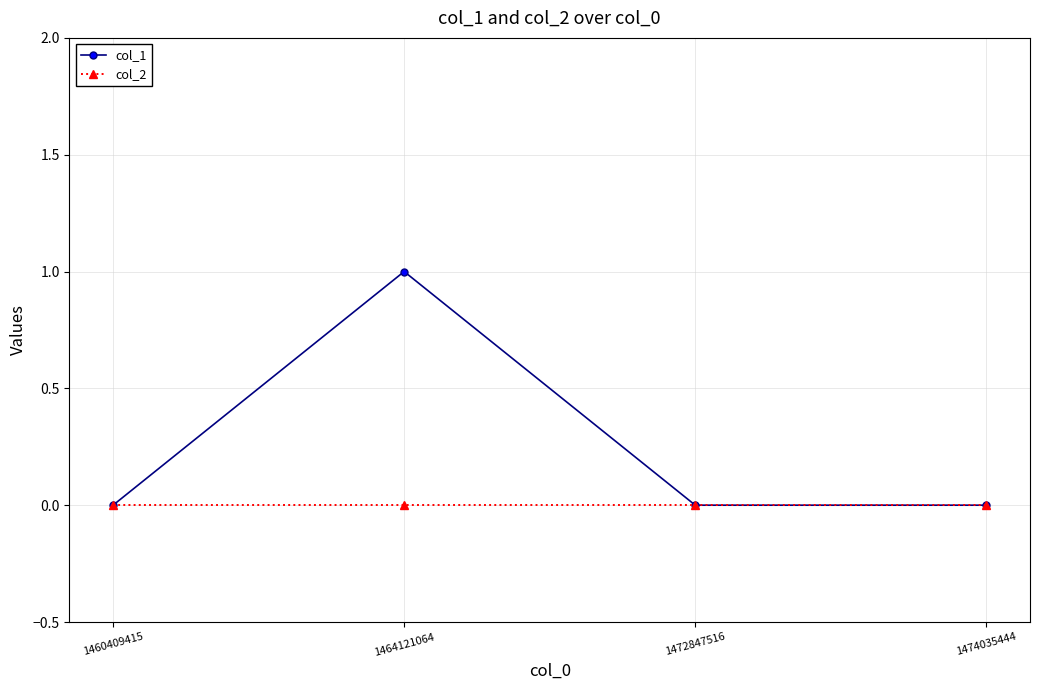

True or false: col_2 has more than 2 interior local peaks.

False